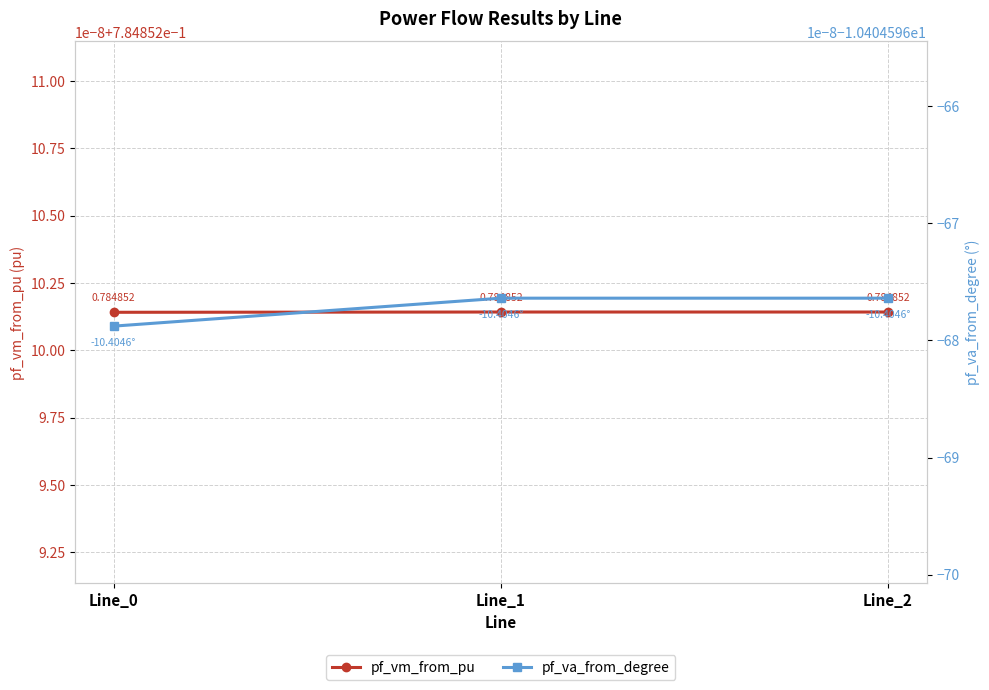

True or false: pf_va_from_degree has a value of -3.5 at Line_1.

False